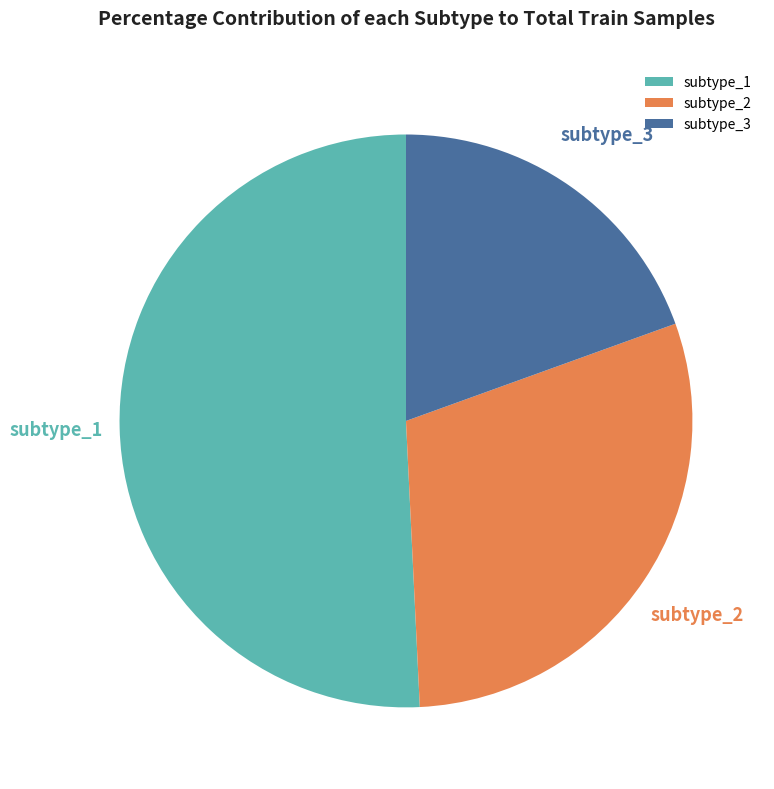

Rank the categories by value from highest to lowest.

subtype_1, subtype_2, subtype_3